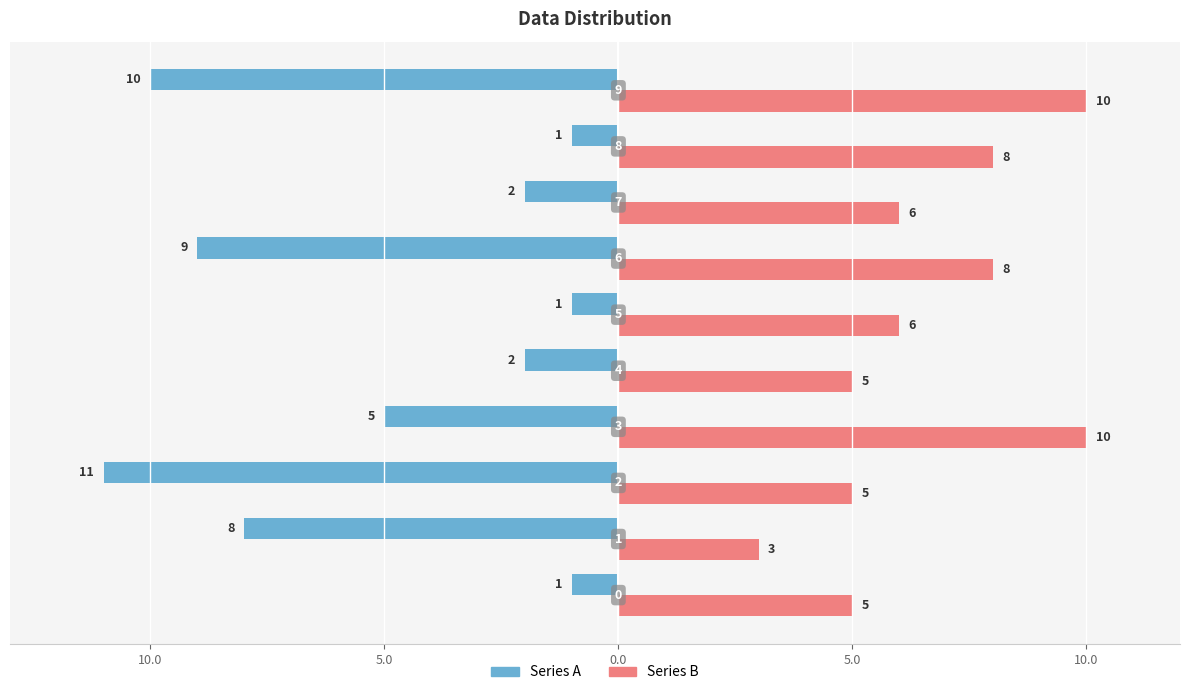

What are all the series names shown in the legend?

Series A, Series B